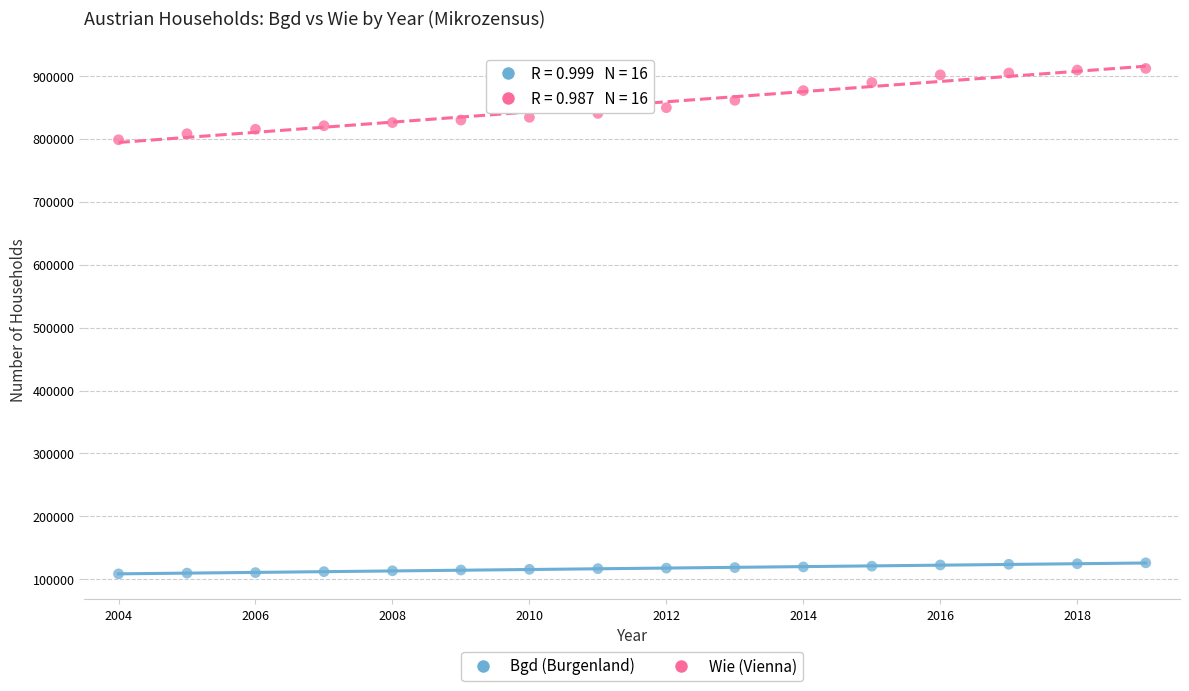

Which series has the widest spread of Y values?

Wie (Vienna)